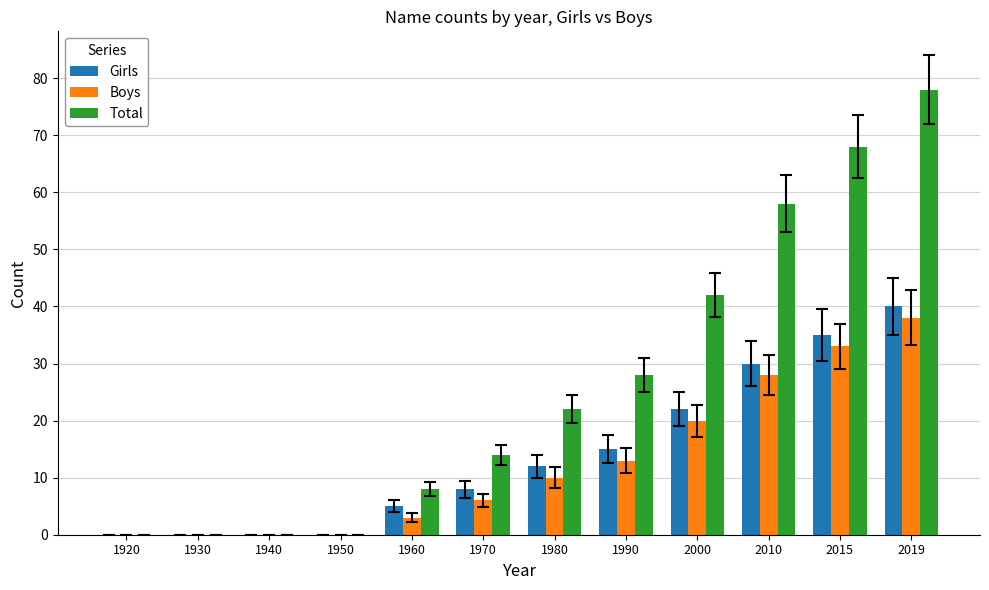

How many data points does each series have?

12